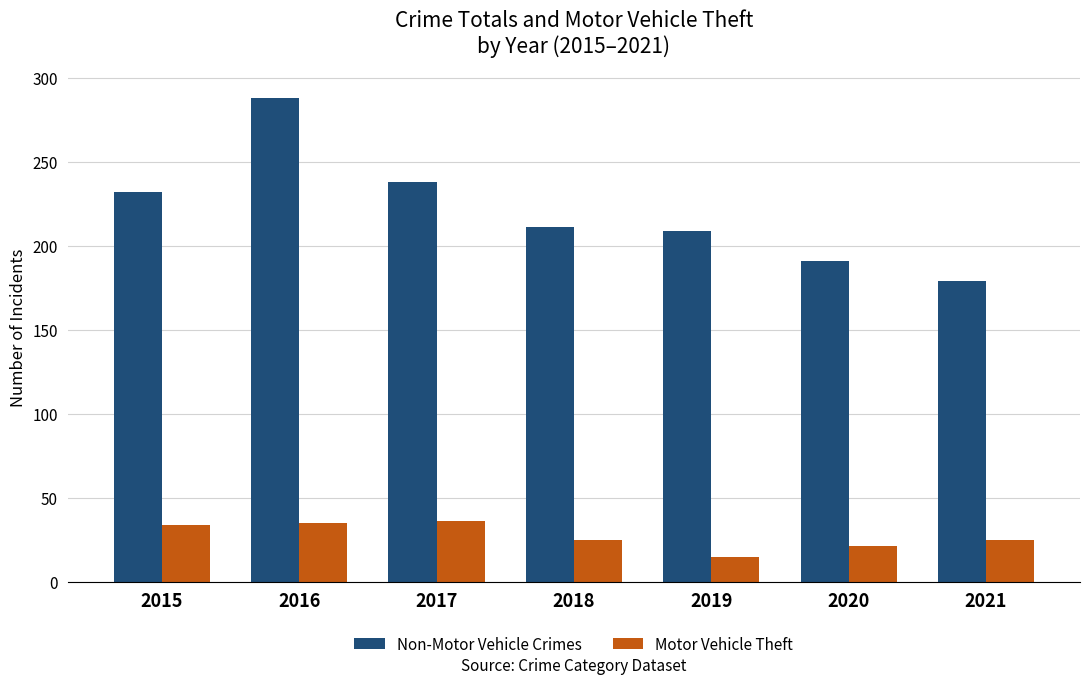

What is the minimum value shown in the chart?

15